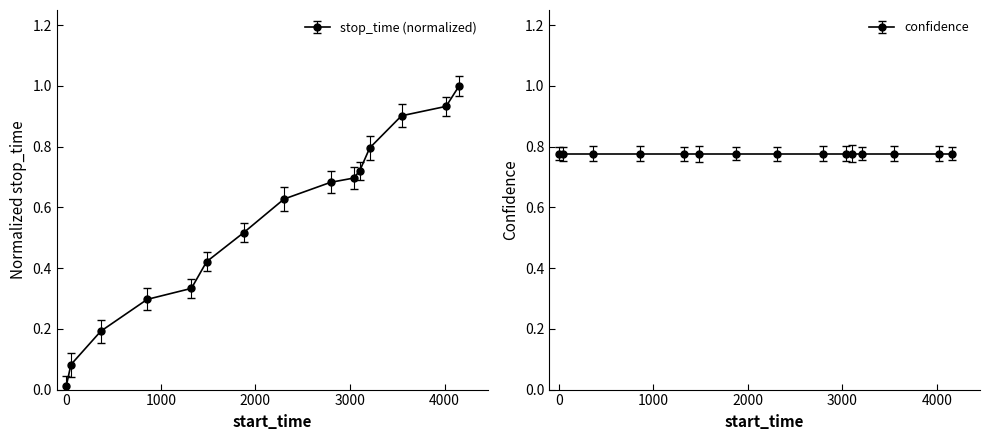

What is the sum of all values?

8.2